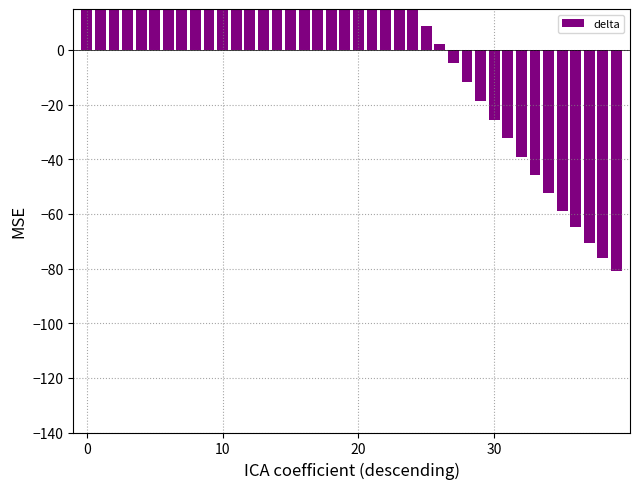

What is the smallest value displayed?

-81.0